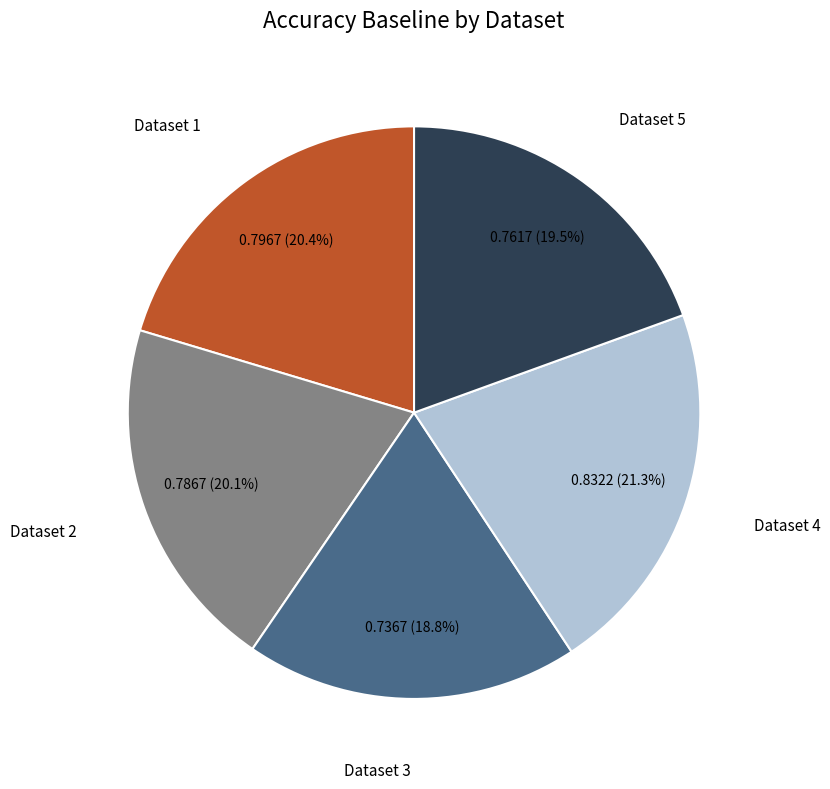

Does any single category account for the majority?

No